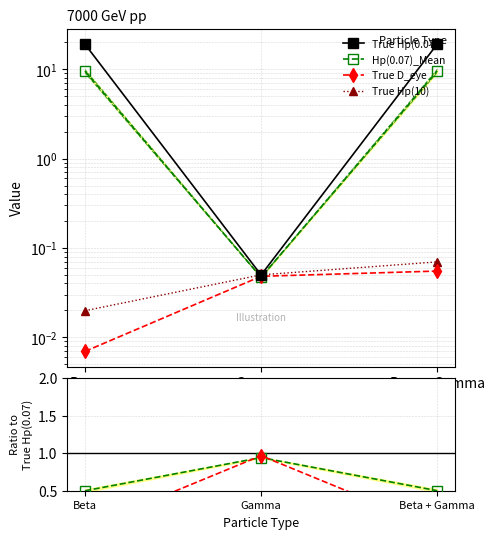

Which series changed the most between Beta and Beta + Gamma?

True Hp(10)